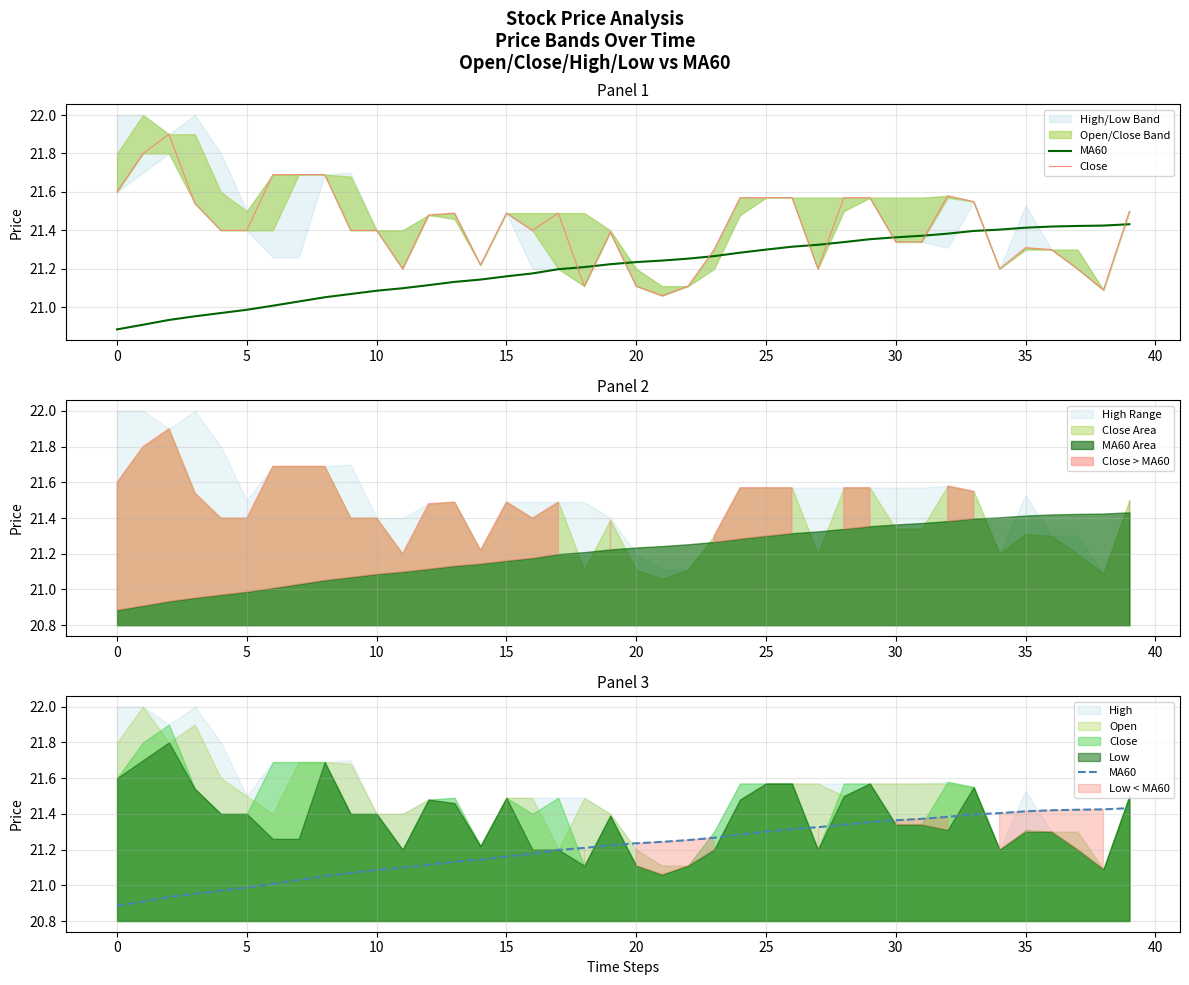

Where do MA60 and Close first cross each other?

17 and 18